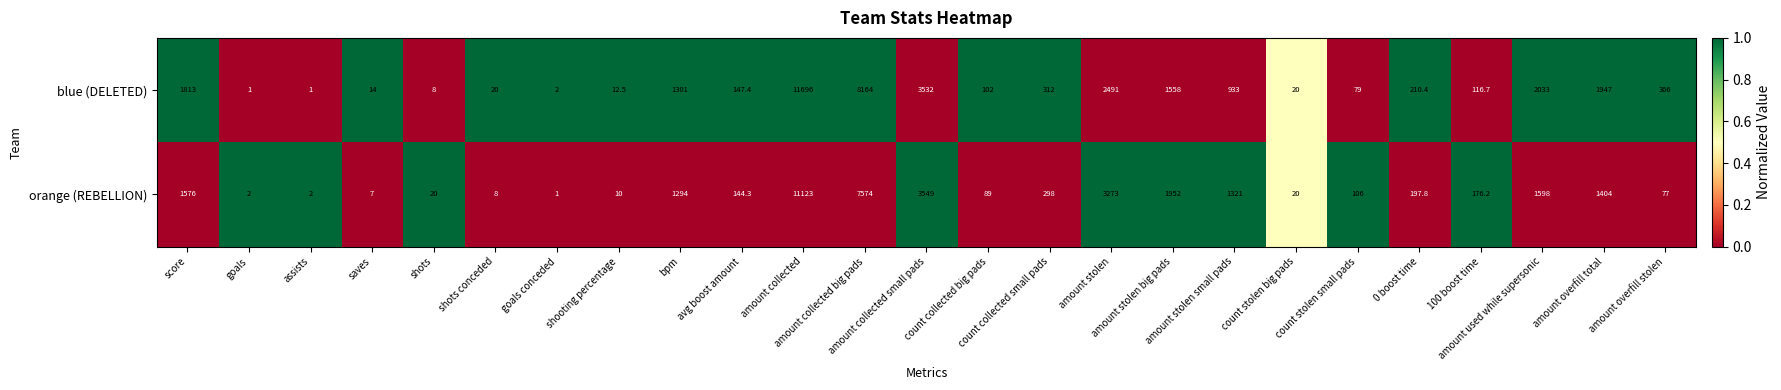

Which series has the largest total across all categories?

blue (DELETED)